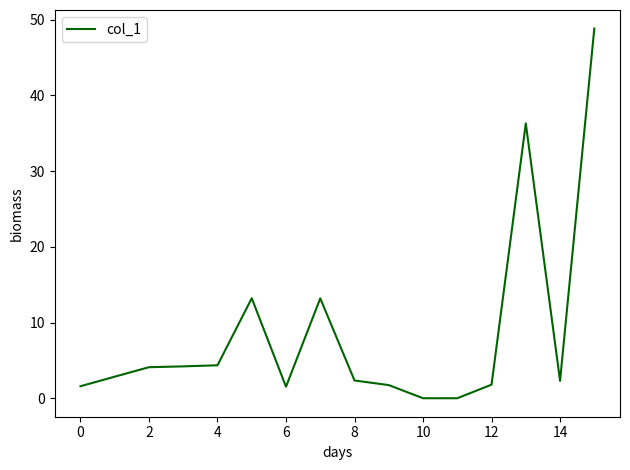

What is the greatest value displayed?

48.8